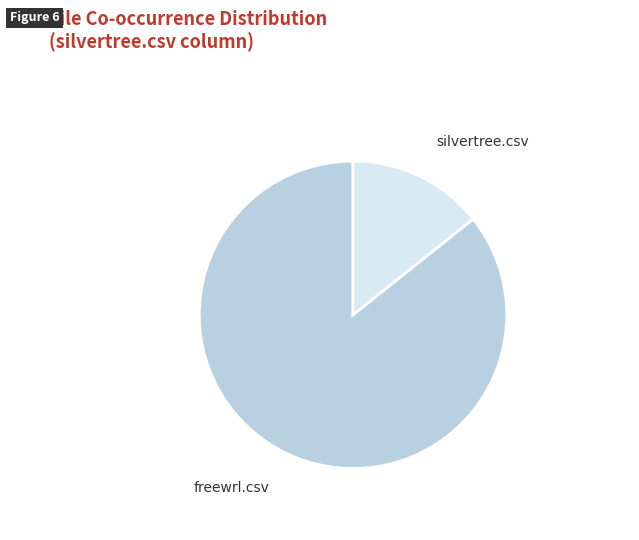

Rank the categories by value from highest to lowest.

freewrl.csv, silvertree.csv